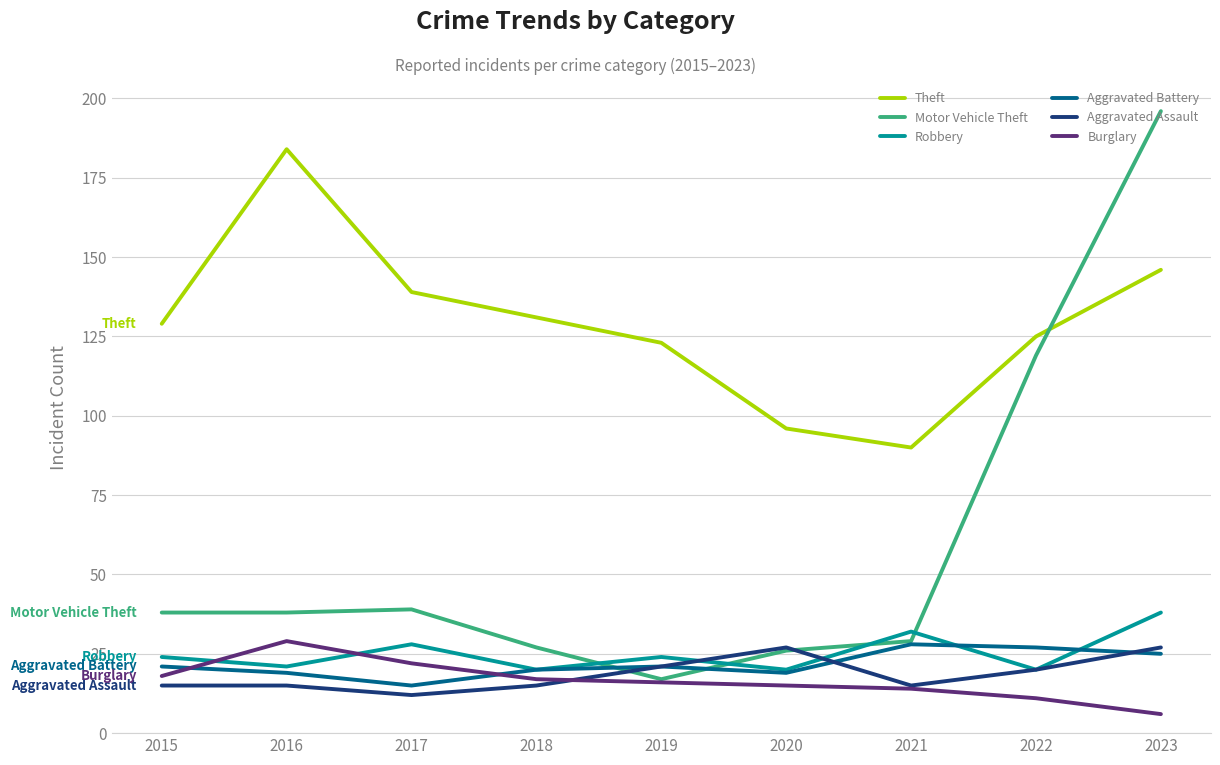

What is the sum of the Aggravated Battery values at 2023 and 2018?

45